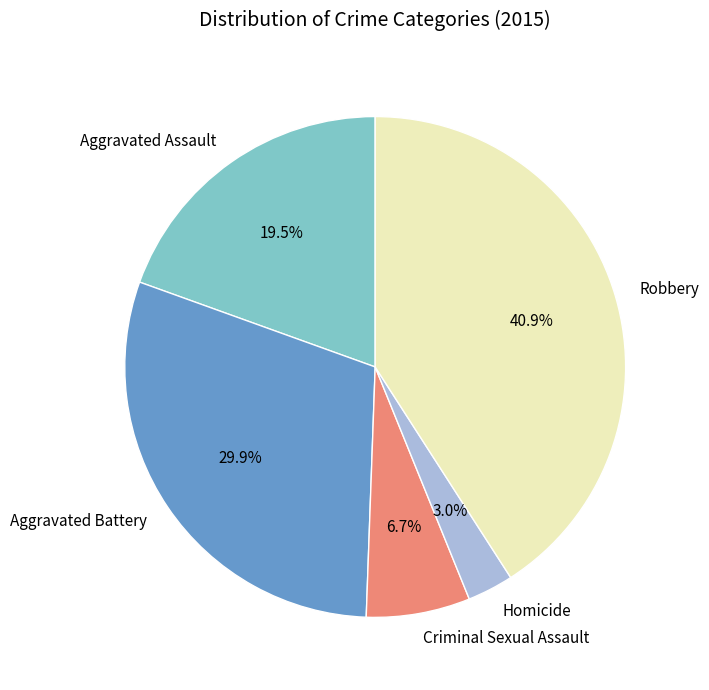

Approximately how many times larger is the value at Aggravated Assault compared to Robbery?

0.5